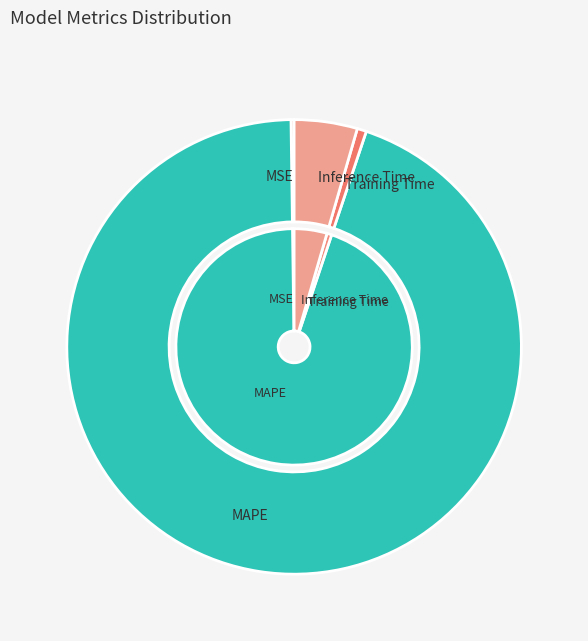

What percentage is the Training Time slice, to the nearest percent?

1%